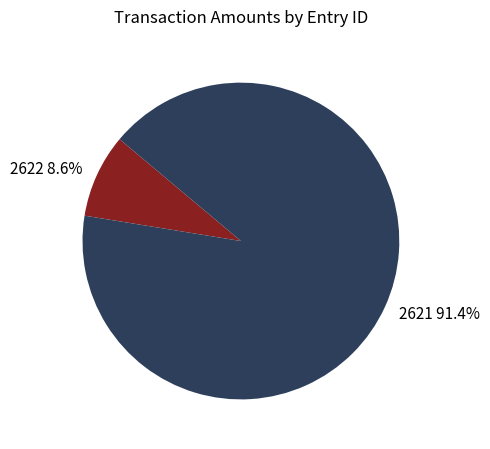

What is the smallest slice in the pie chart?

2622